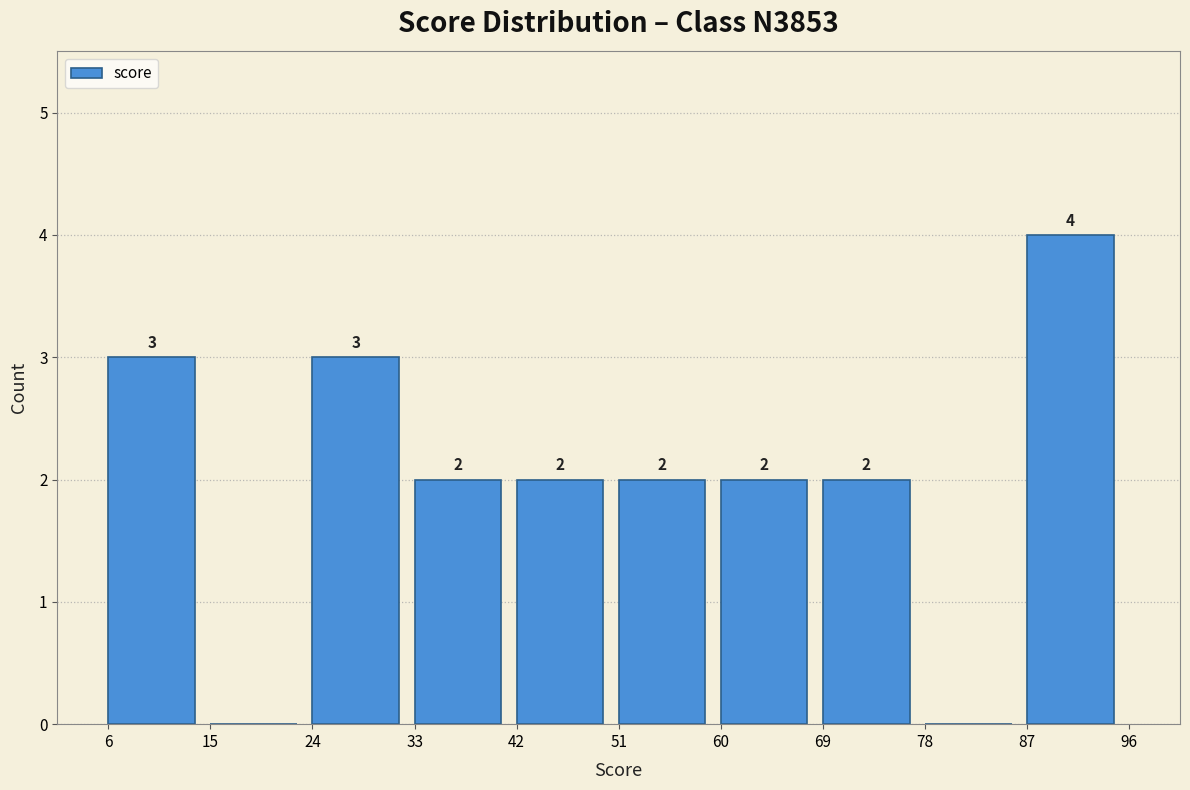

Which range on the x-axis has the tallest bar?

87 to 96